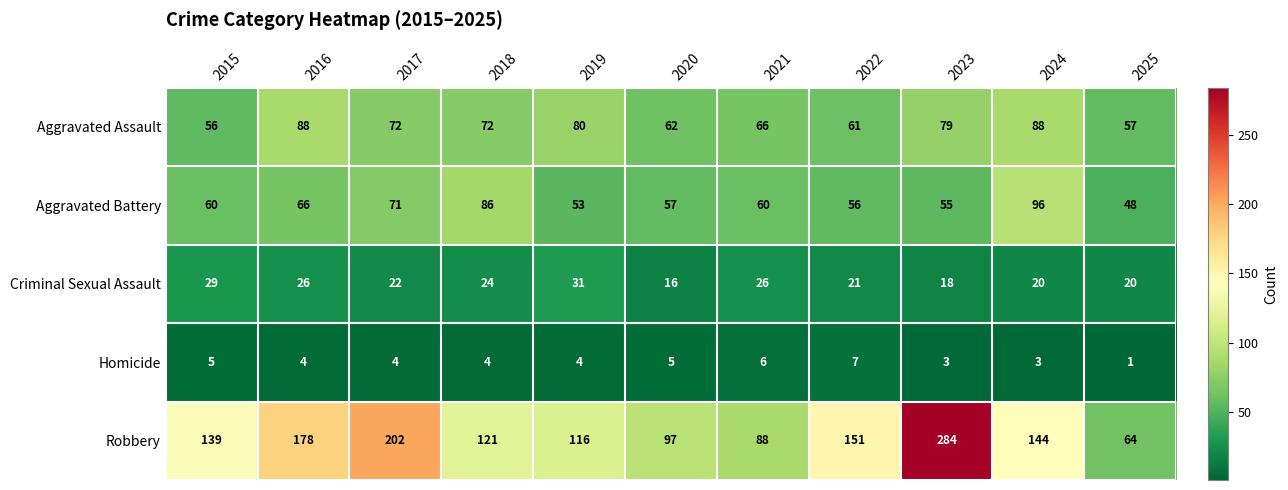

What is the average value of the Aggravated Assault series?

71